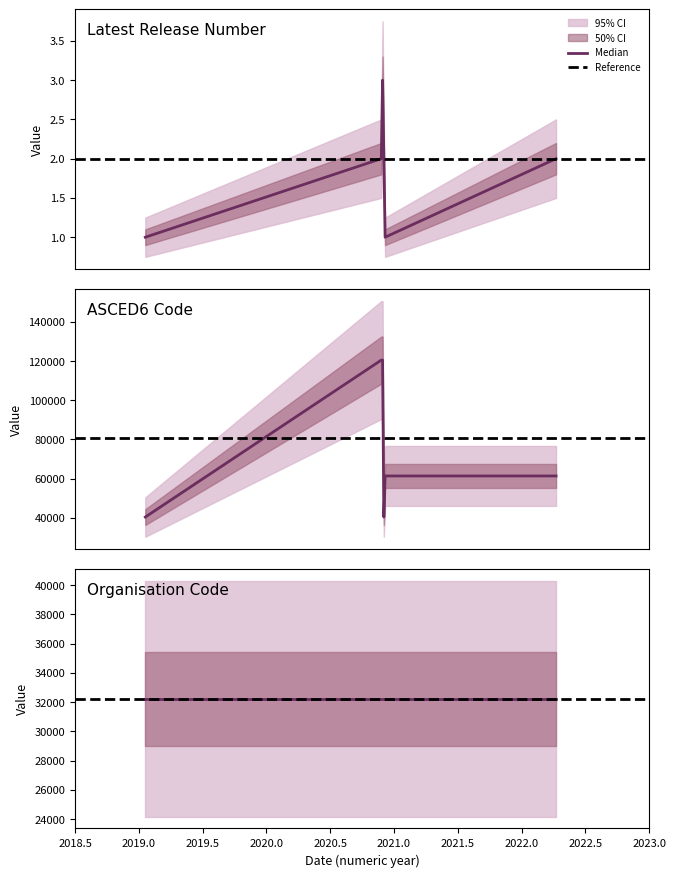

Which series has the largest total across all categories?

ASCED6 Code_norm